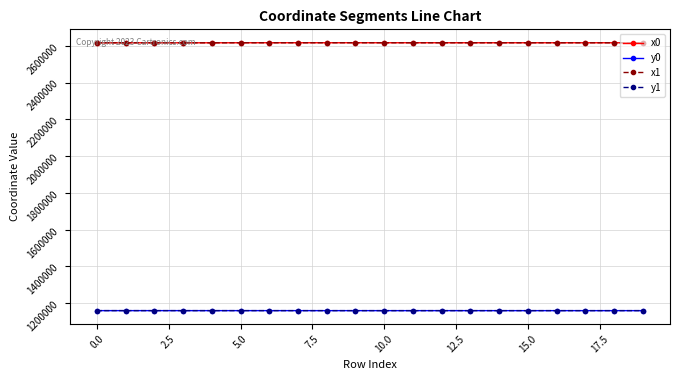

What is the difference between the maximum and second lowest values in the y1 series?

94.2